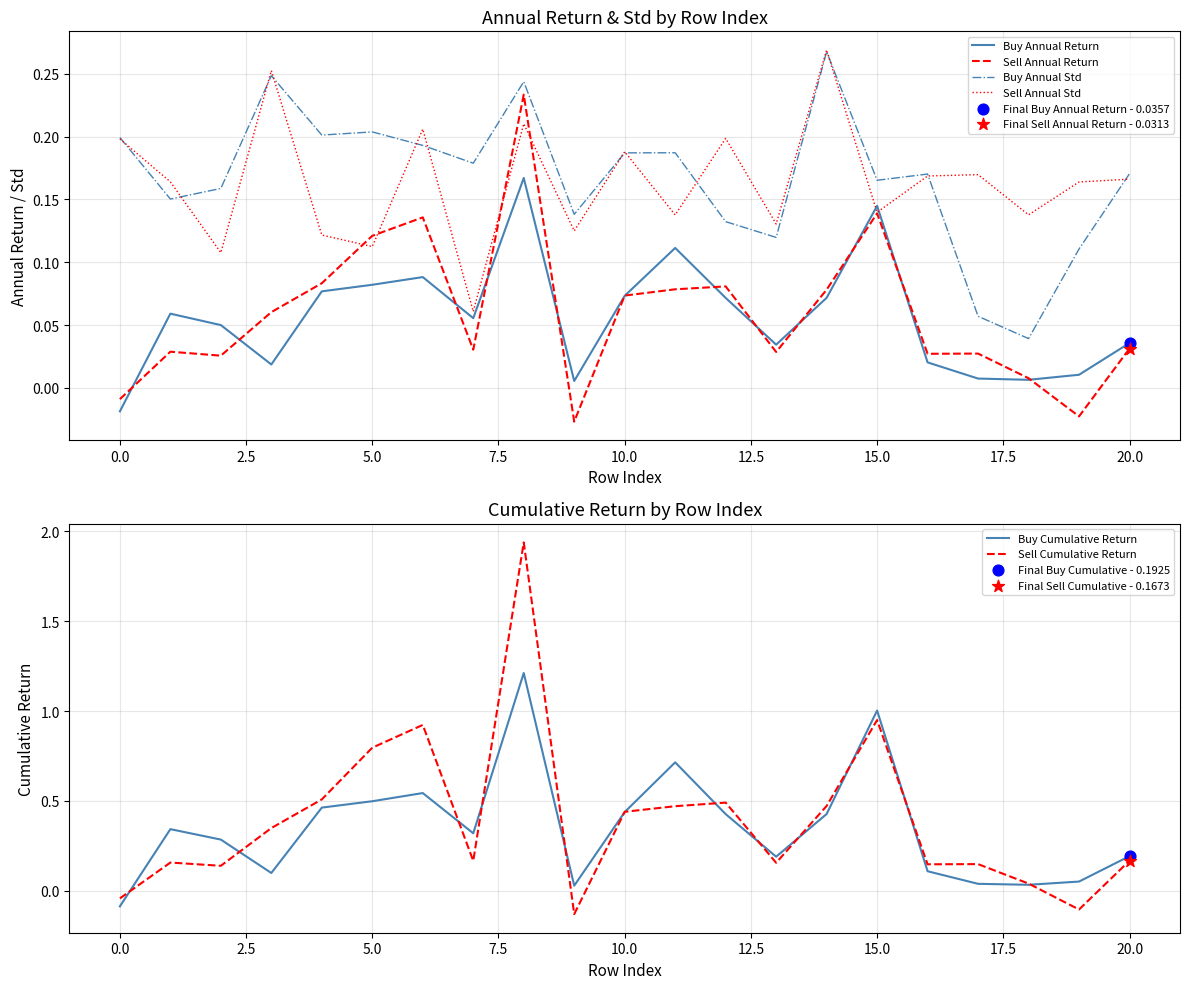

Which series contains the highest Y value?

Sell Cumulative Return